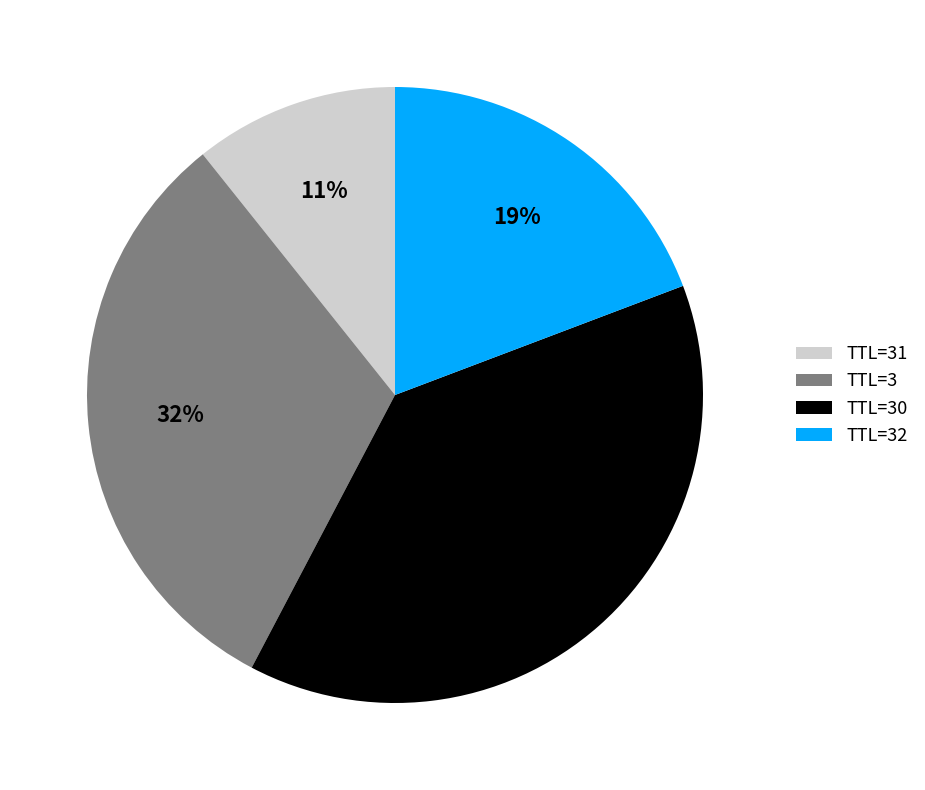

The TTL=3 slice represents 32% of the pie. True or false?

True